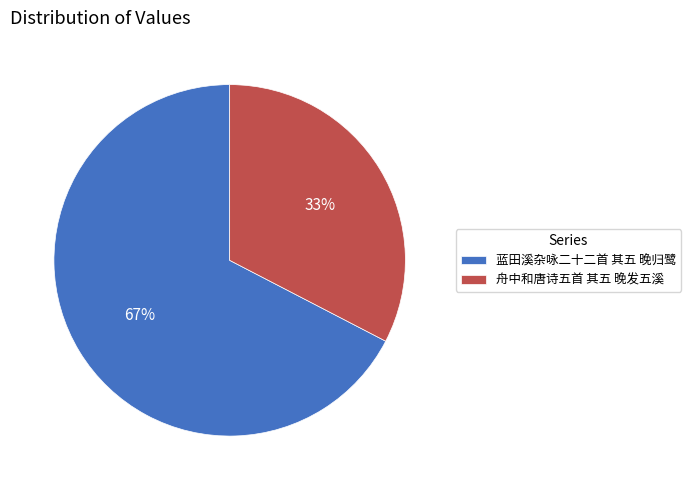

What is the ratio of the value at 舟中和唐诗五首 其五 晚发五溪 to the value at 蓝田溪杂咏二十二首 其五 晚归鹭?

0.5